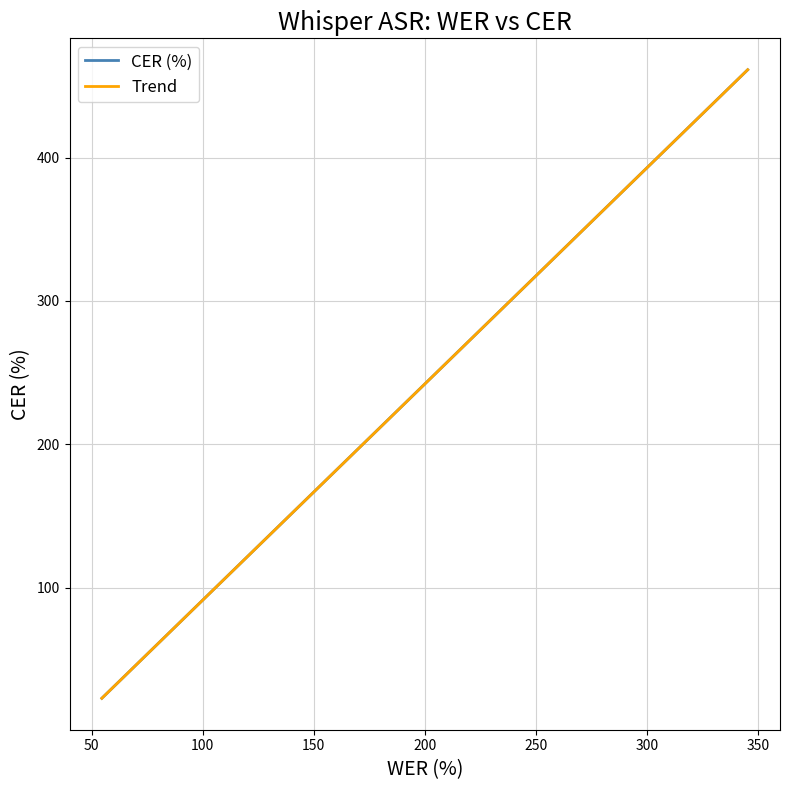

What is the greatest value displayed?

461.4